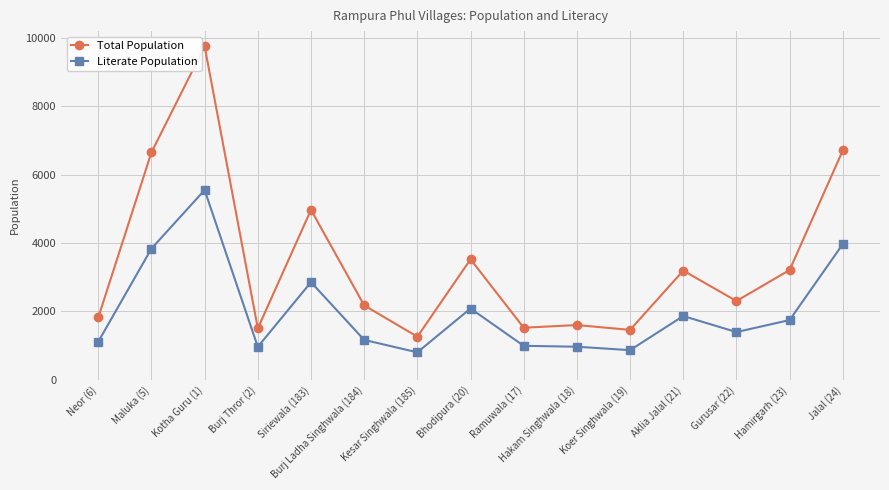

Is it true that Total Population equals 9748 at Kotha Guru (1)?

True